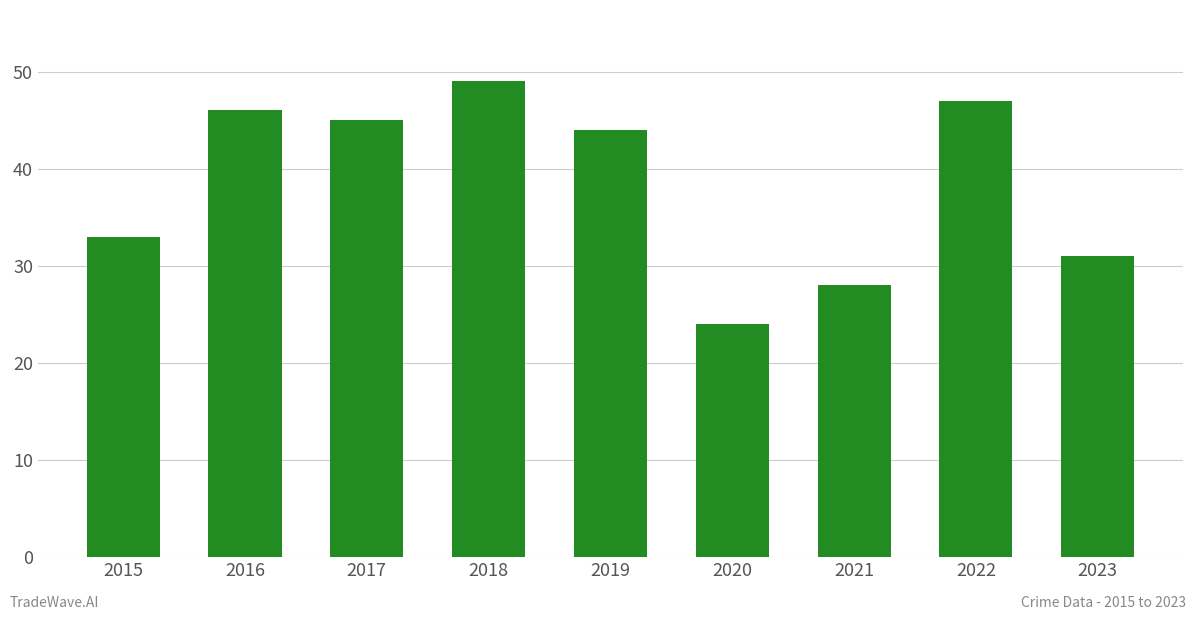

What is the change in value from 2018 to 2021?

-21